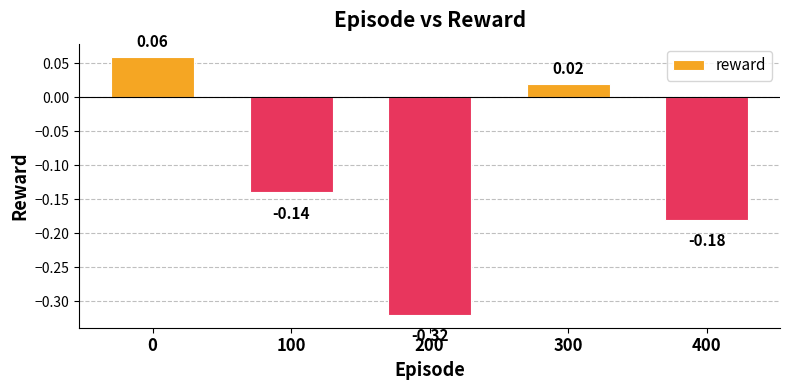

Which has a higher value, 400 or 300?

300